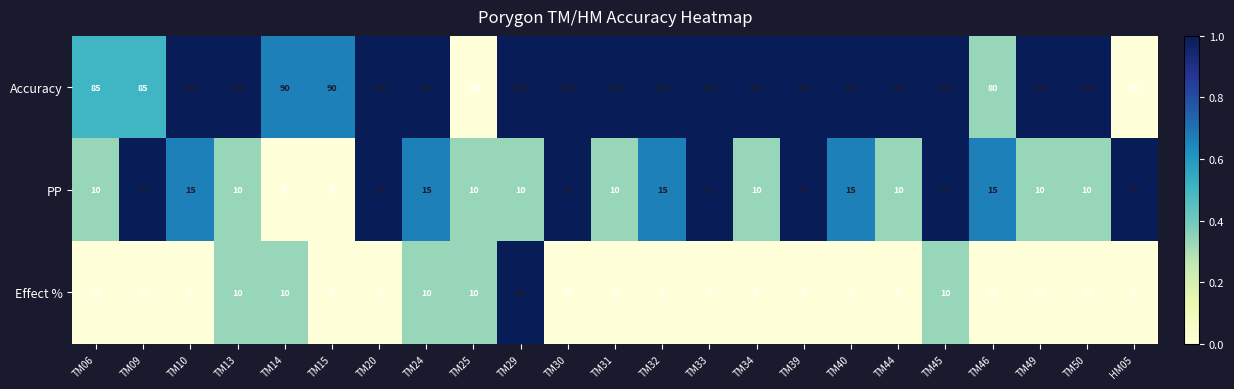

What is the minimum value for Accuracy?

70